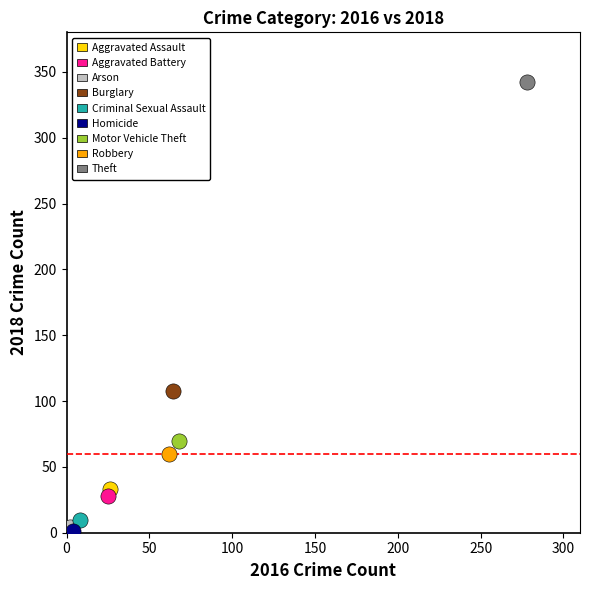

What are all the series names shown in the legend?

Aggravated Assault, Aggravated Battery, Arson, Burglary, Criminal Sexual Assault, Homicide, Motor Vehicle Theft, Robbery, Theft